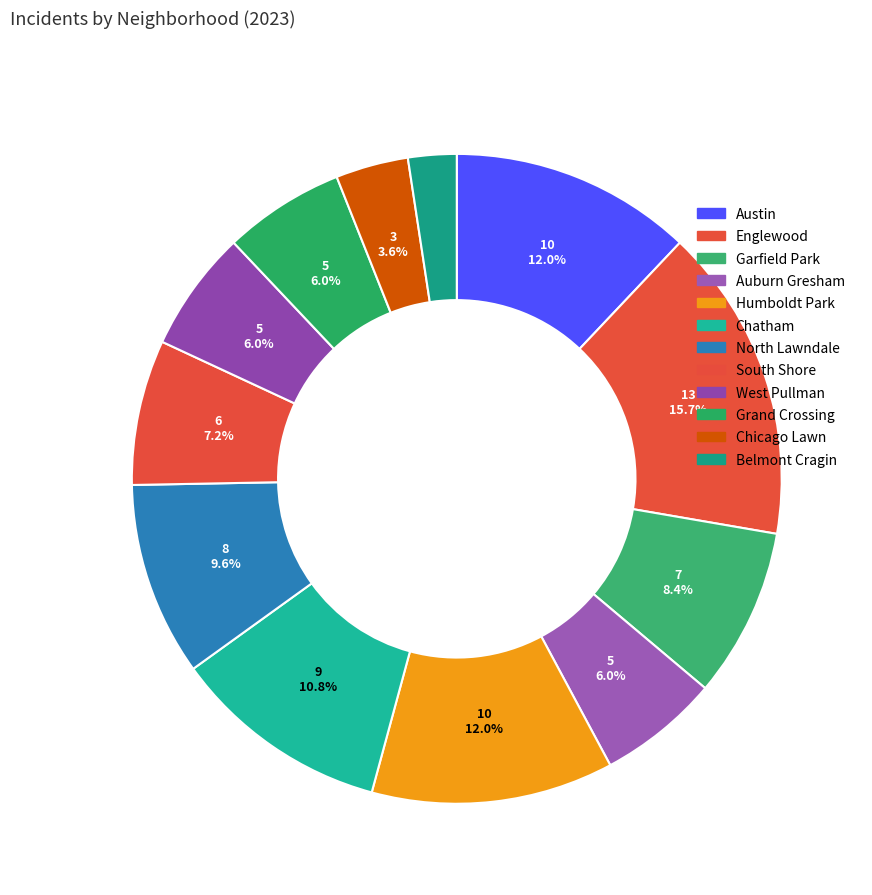

Which category has the biggest portion of the pie?

Englewood